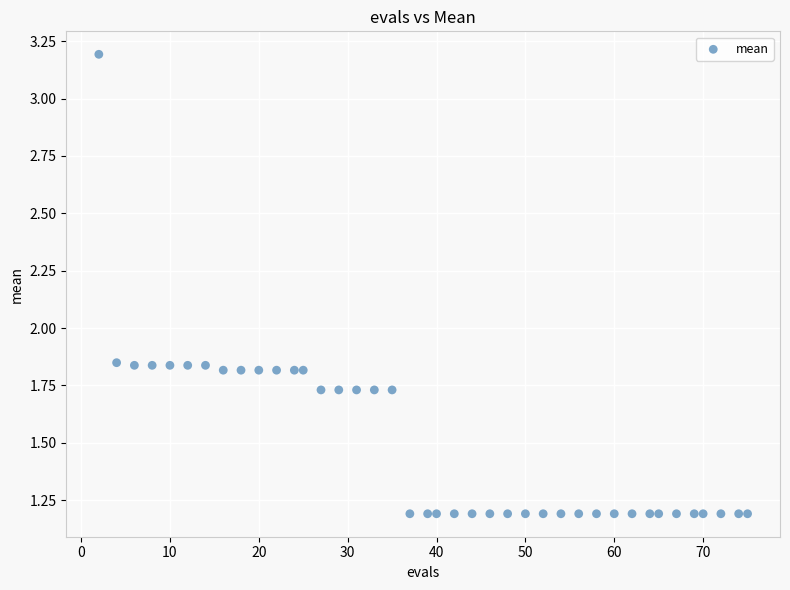

What is the range of X values (max minus min)?

73.0